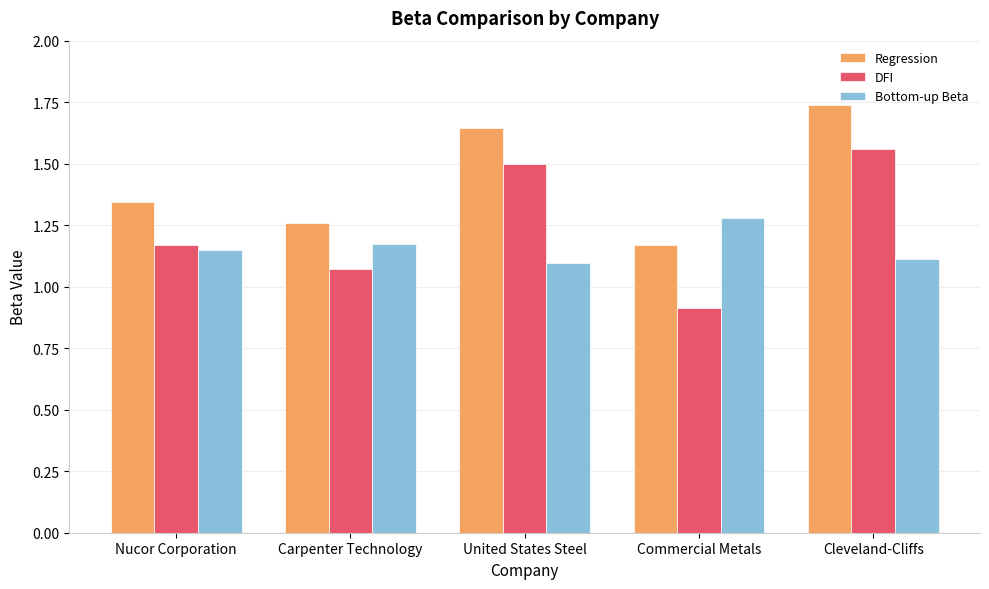

Which series has the widest spread of values?

DFI